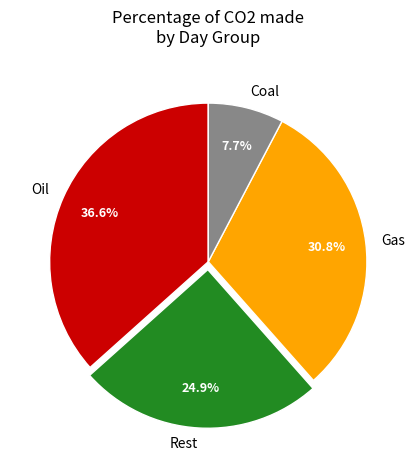

Which category has the biggest portion of the pie?

Oil